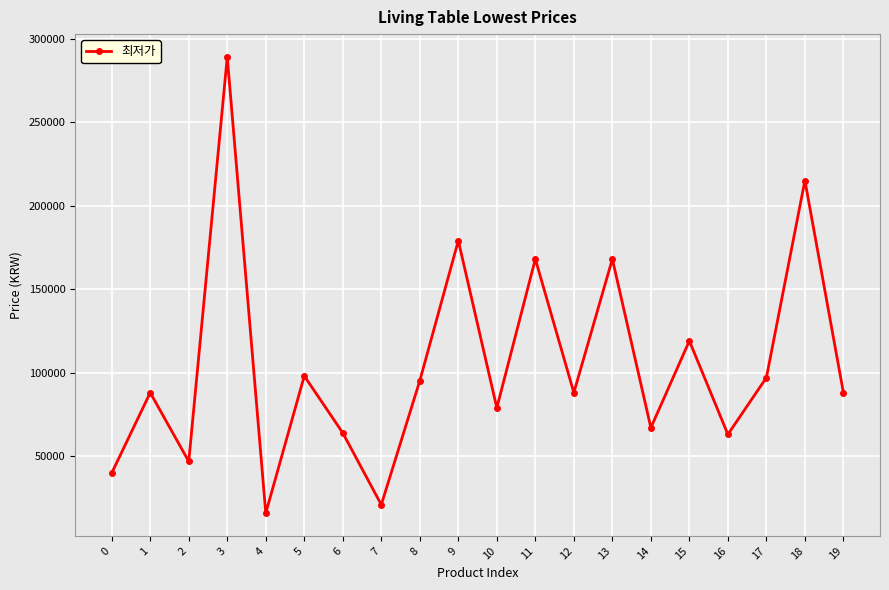

The value at 12 is 88000. True or false?

True